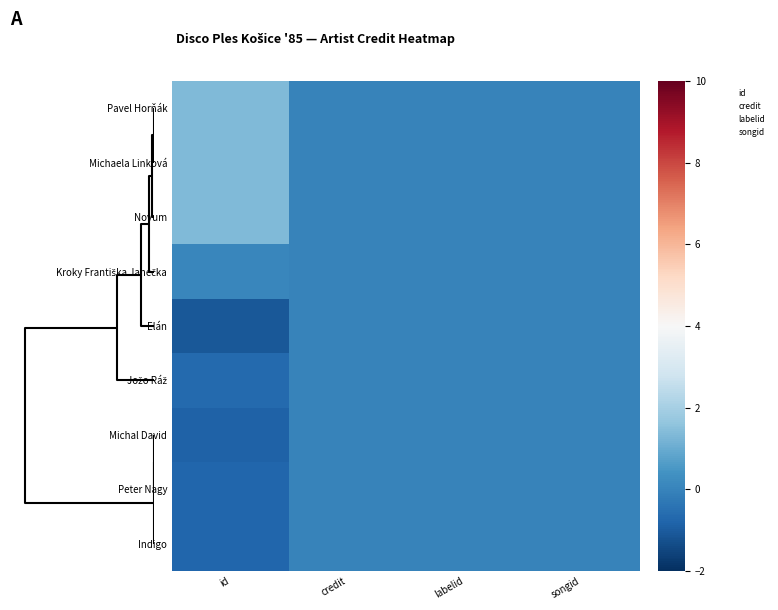

What is the maximum value shown in the chart?

1.4